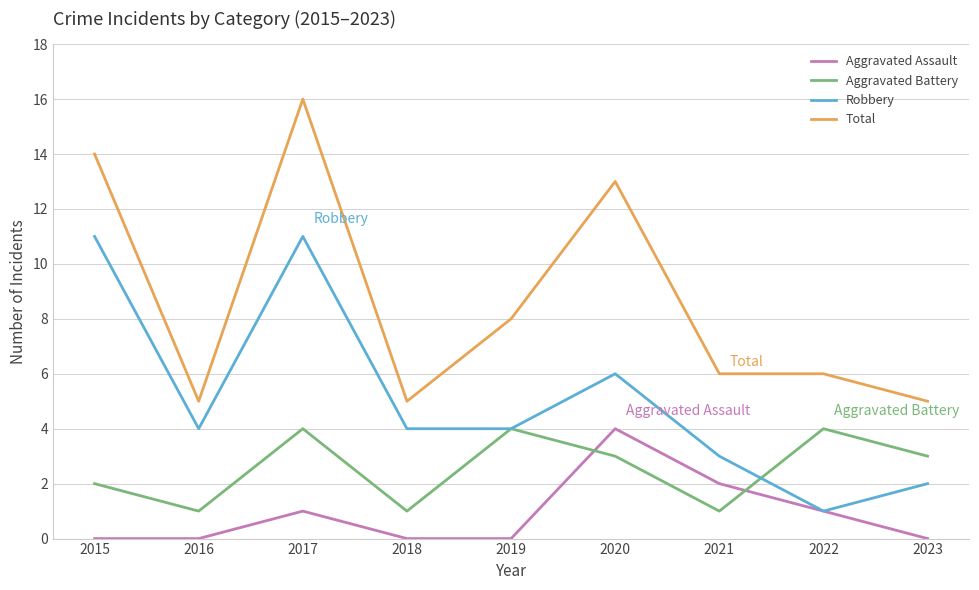

List the series in order of their overall mean, lowest first.

Aggravated Assault, Aggravated Battery, Robbery, Total